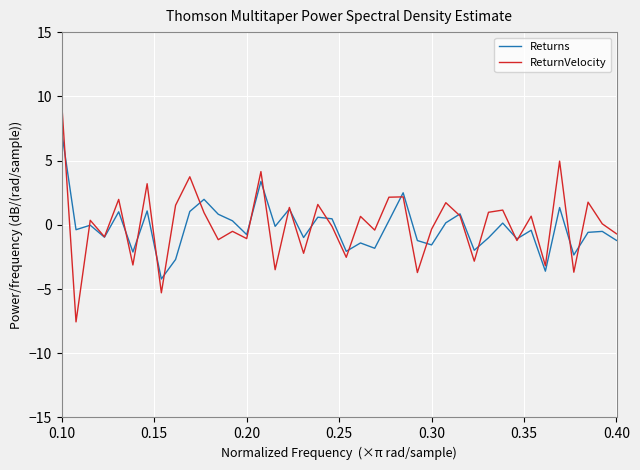

Which series has the largest total across all categories?

ReturnVelocity